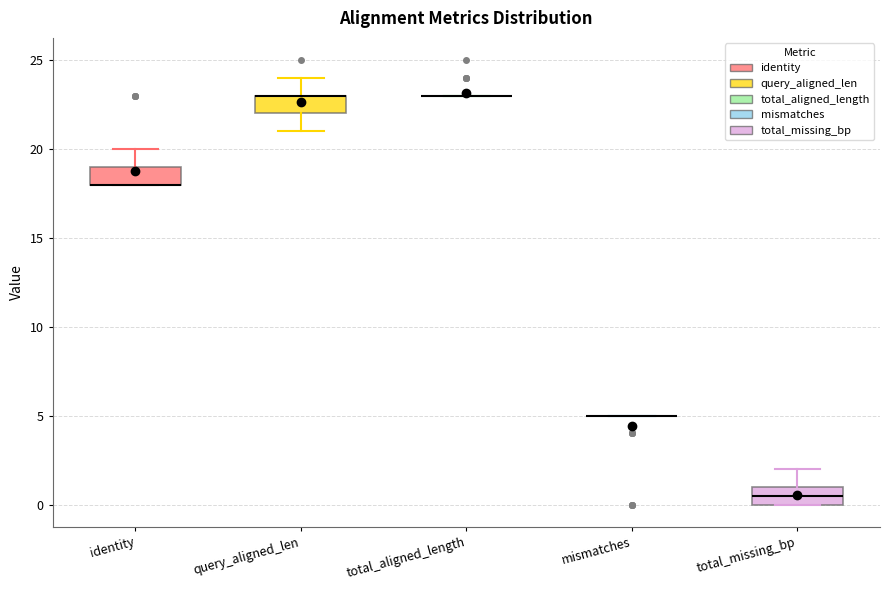

Reading left to right, transcribe this box plot: for each box, give where its median line is, the range the box spans, and where its two whiskers end, as read against the y-axis. The values are not printed on the chart, so give them approximately, as read against the axis.

identity: median 18.0 (drawn on the box's lower edge), box 18.0 to 19.0, whiskers 18.0 to 20.0
query_aligned_len: median 23.0 (drawn on the box's upper edge), box 22.0 to 23.0, whiskers 21.0 to 24.0
total_aligned_length: box collapsed to a line at 23.0, whiskers 23.0 to 23.0
mismatches: box collapsed to a line at 5.0, whiskers 5.0 to 5.0
total_missing_bp: median 0.5, box 0.0 to 1.0, whiskers 0.0 to 2.0